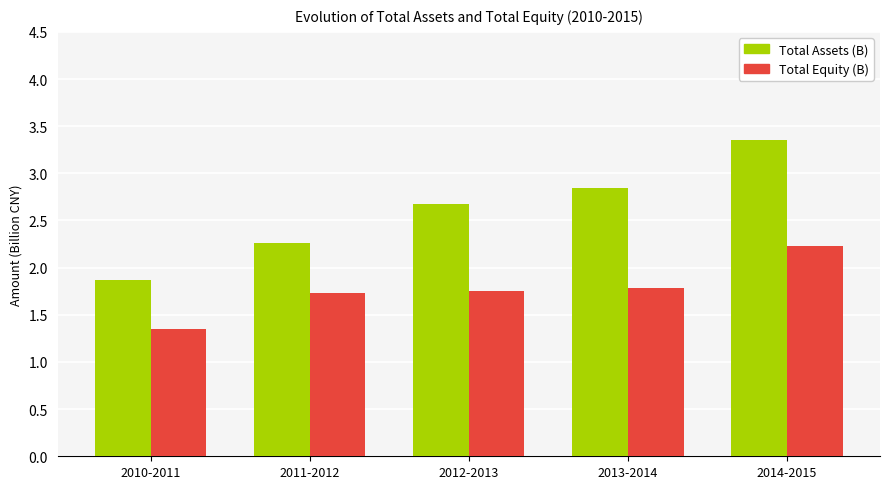

What is the difference between the Total Assets (B) values at 2013-2014 and 2011-2012?

0.6